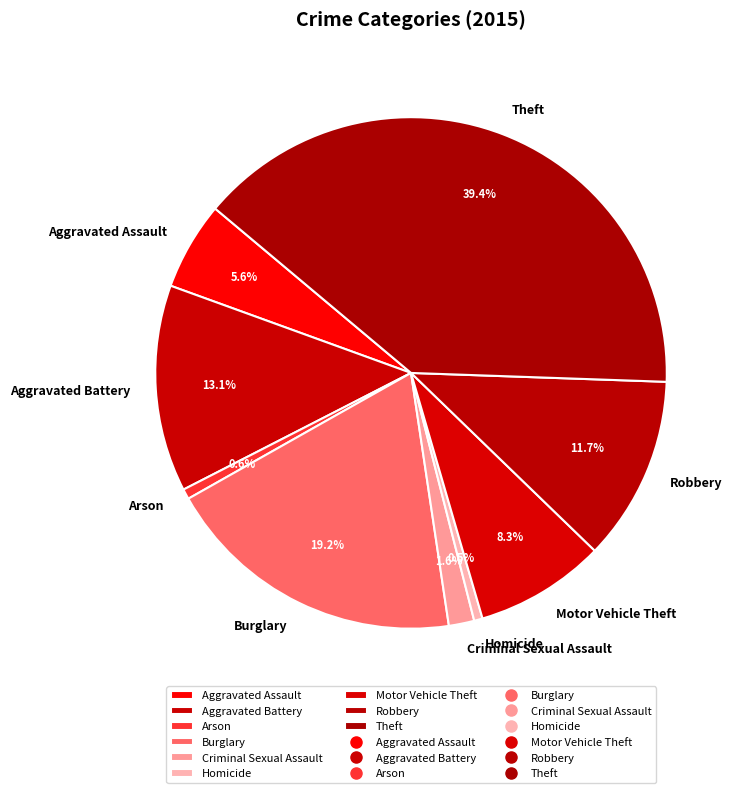

True or false: Aggravated Battery accounts for 27% of the total.

False